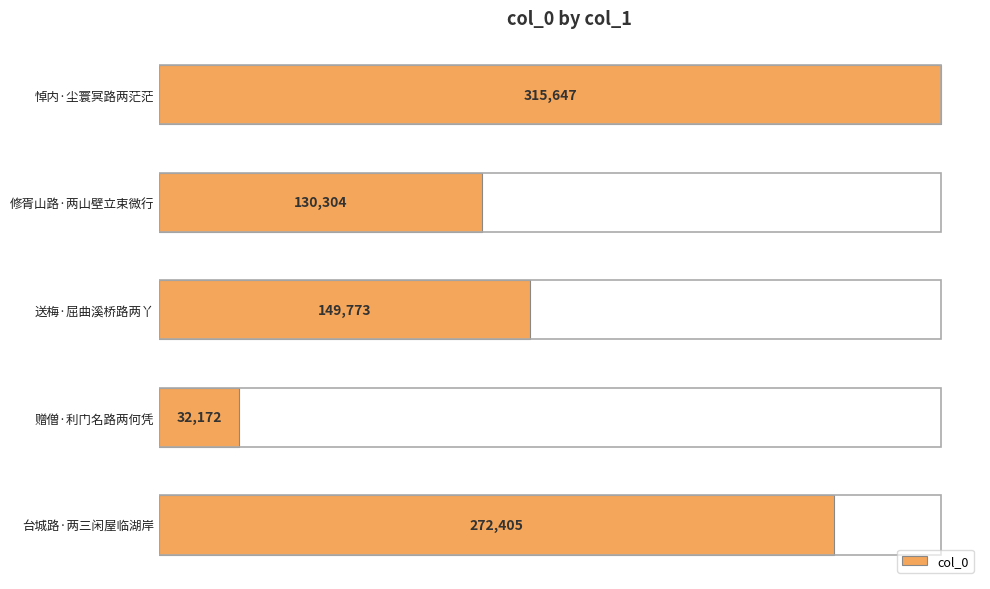

Read the value at 修胥山路·两山壁立束微行, to the nearest 10.

130300